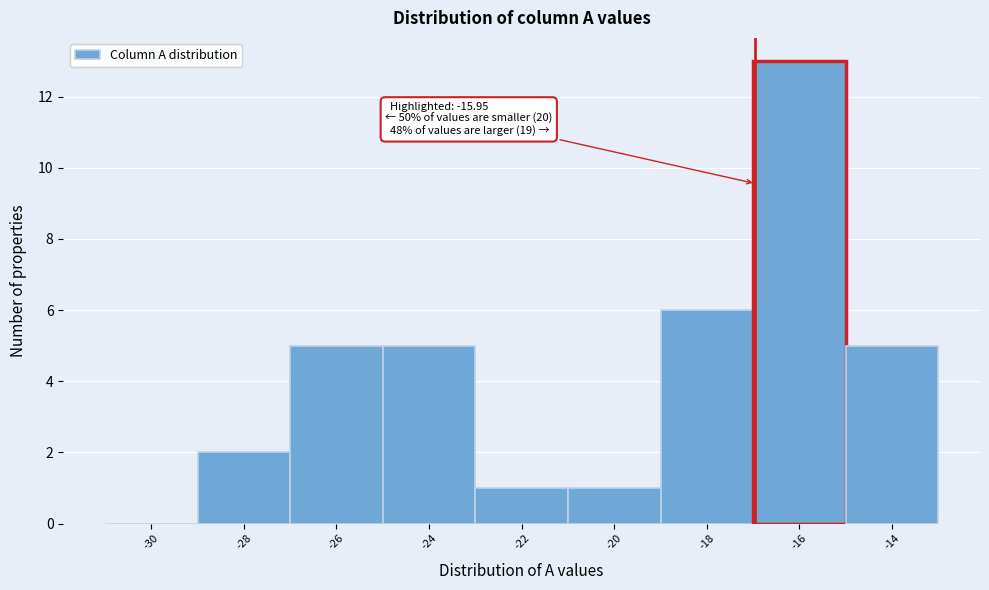

Reading left to right, extract all data points from this chart.

-30=0	-28=2	-26=5	-24=5	-22=1	-20=1	-18=6	-16=13	-14=5